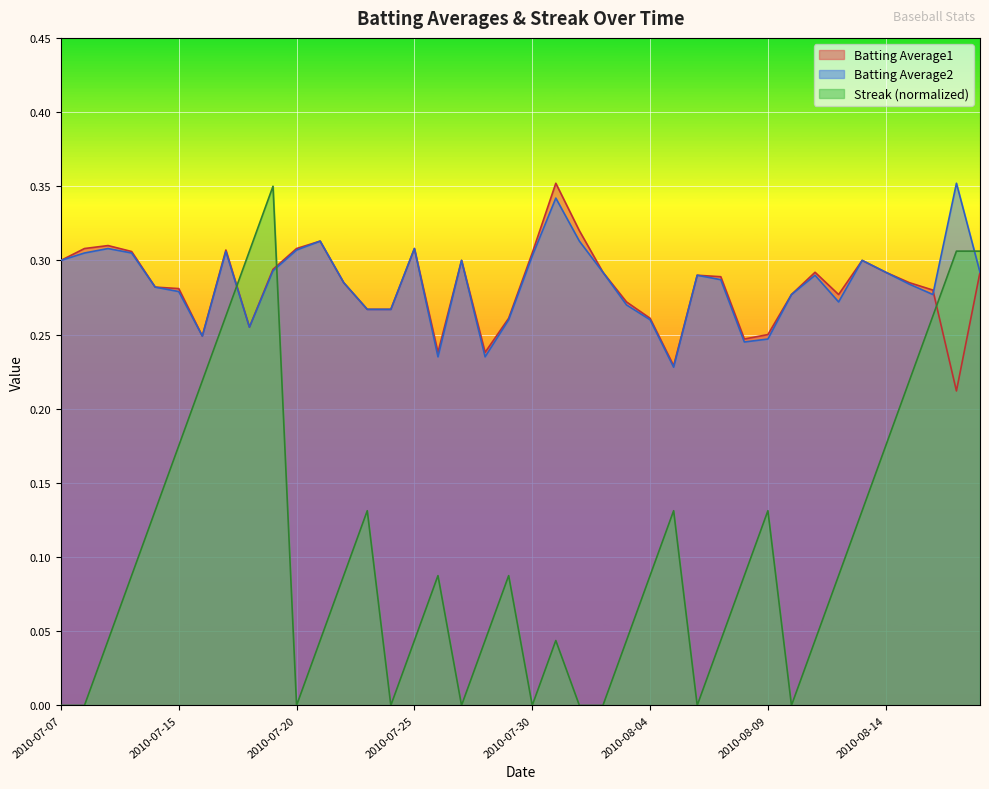

Reading left to right, list all the values displayed in this chart.

Batting Average1: 0.3	0.3	0.3	0.3	0.3	0.3	0.2	0.3	0.3	0.3	0.3	0.3	0.3	0.3	0.3	0.3	0.2	0.3	0.2	0.3	0.3	0.4	0.3	0.3	0.3	0.3	0.2	0.3	0.3	0.2	0.2	0.3	0.3	0.3	0.3	0.3	0.3	0.3	0.2	0.3
Batting Average2: 0.3	0.3	0.3	0.3	0.3	0.3	0.2	0.3	0.3	0.3	0.3	0.3	0.3	0.3	0.3	0.3	0.2	0.3	0.2	0.3	0.3	0.3	0.3	0.3	0.3	0.3	0.2	0.3	0.3	0.2	0.2	0.3	0.3	0.3	0.3	0.3	0.3	0.3	0.4	0.3
Streak: 0.0	0.0	0.0	0.1	0.1	0.2	0.2	0.3	0.3	0.3	0.0	0.0	0.1	0.1	0.0	0.0	0.1	0.0	0.0	0.1	0.0	0.0	0.0	0.0	0.0	0.1	0.1	0.0	0.0	0.1	0.1	0.0	0.0	0.1	0.1	0.2	0.2	0.3	0.3	0.3